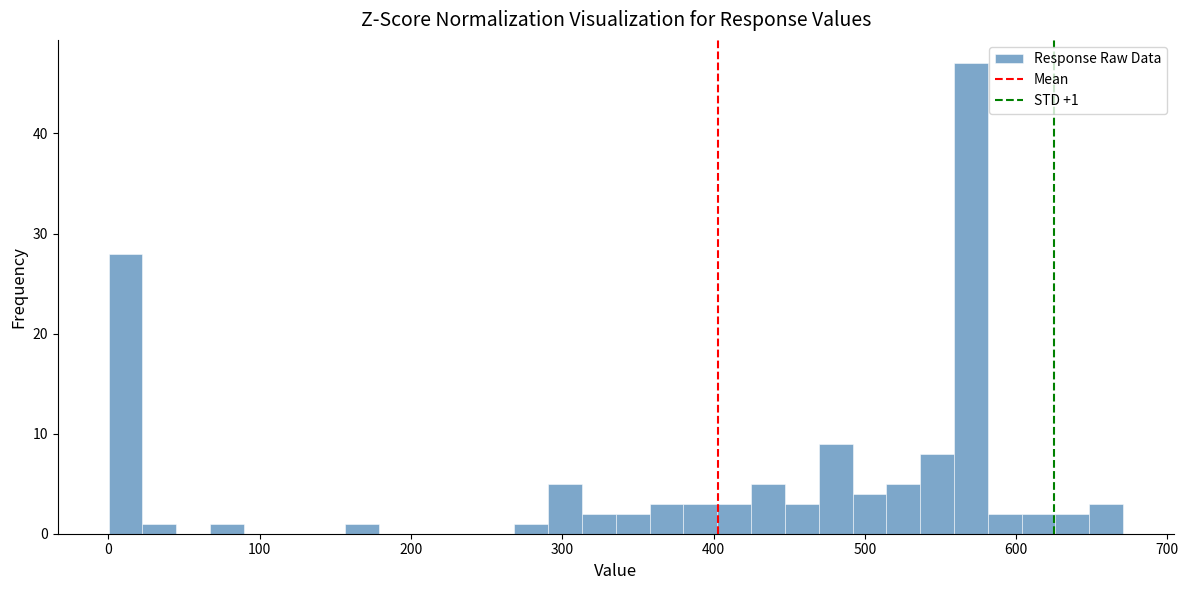

Around what value on the x-axis is the tallest bar? Give the approximate position of its centre, as read against the axis.

570